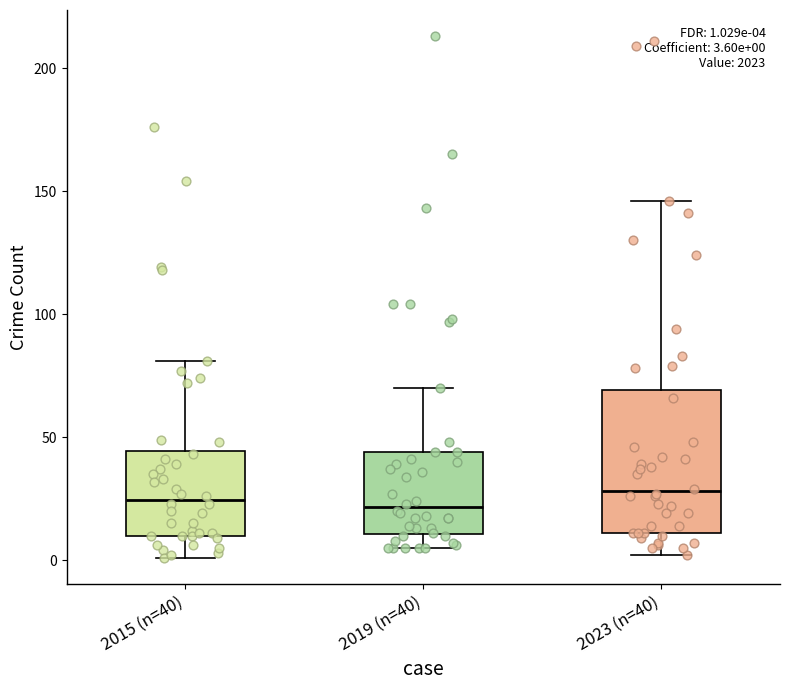

Comparing the boxes themselves (not the whiskers), which one is the tallest?

2023 (n=40)